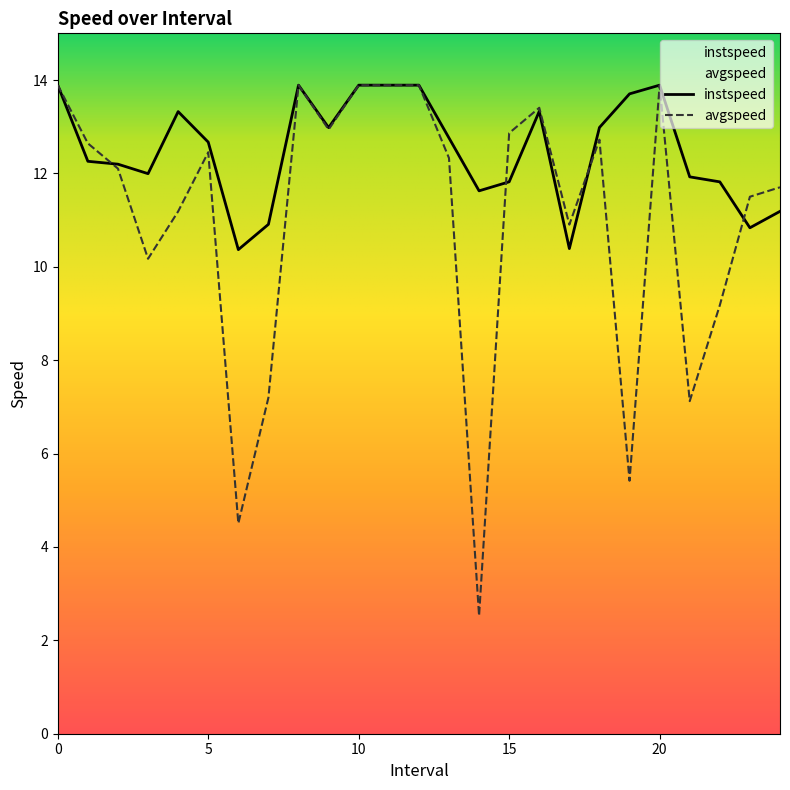

What is the total value across all series at 6?

14.9